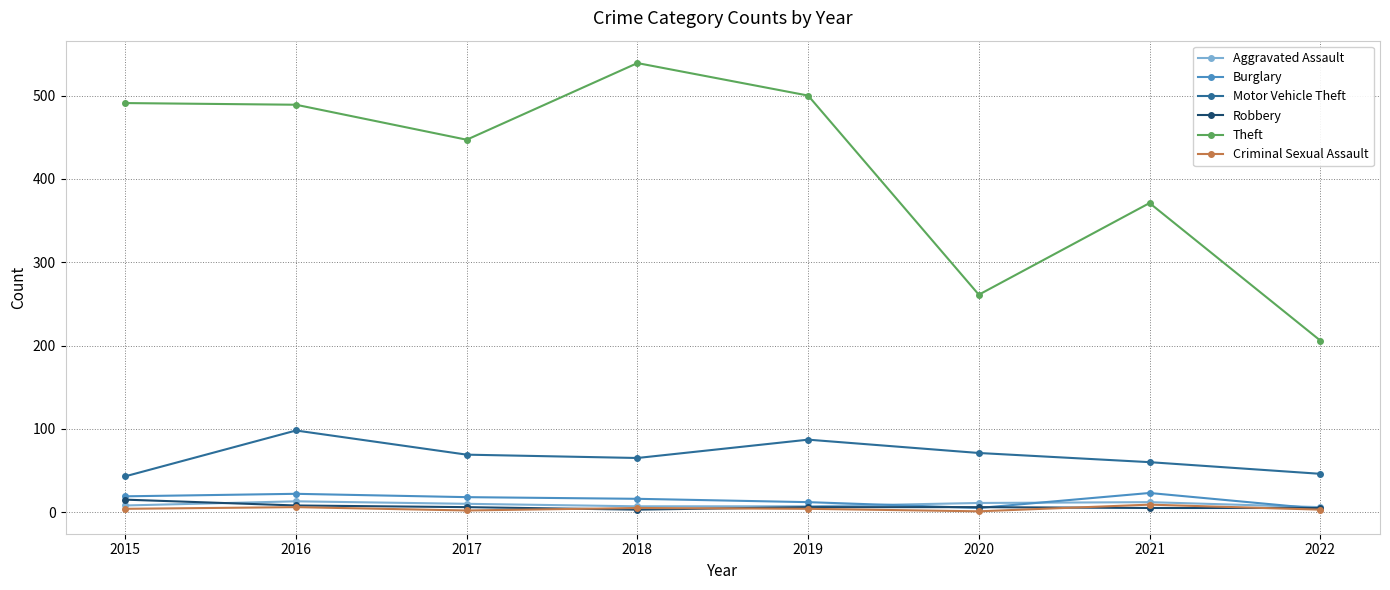

What is the spread (max minus min) of values at 2021?

366